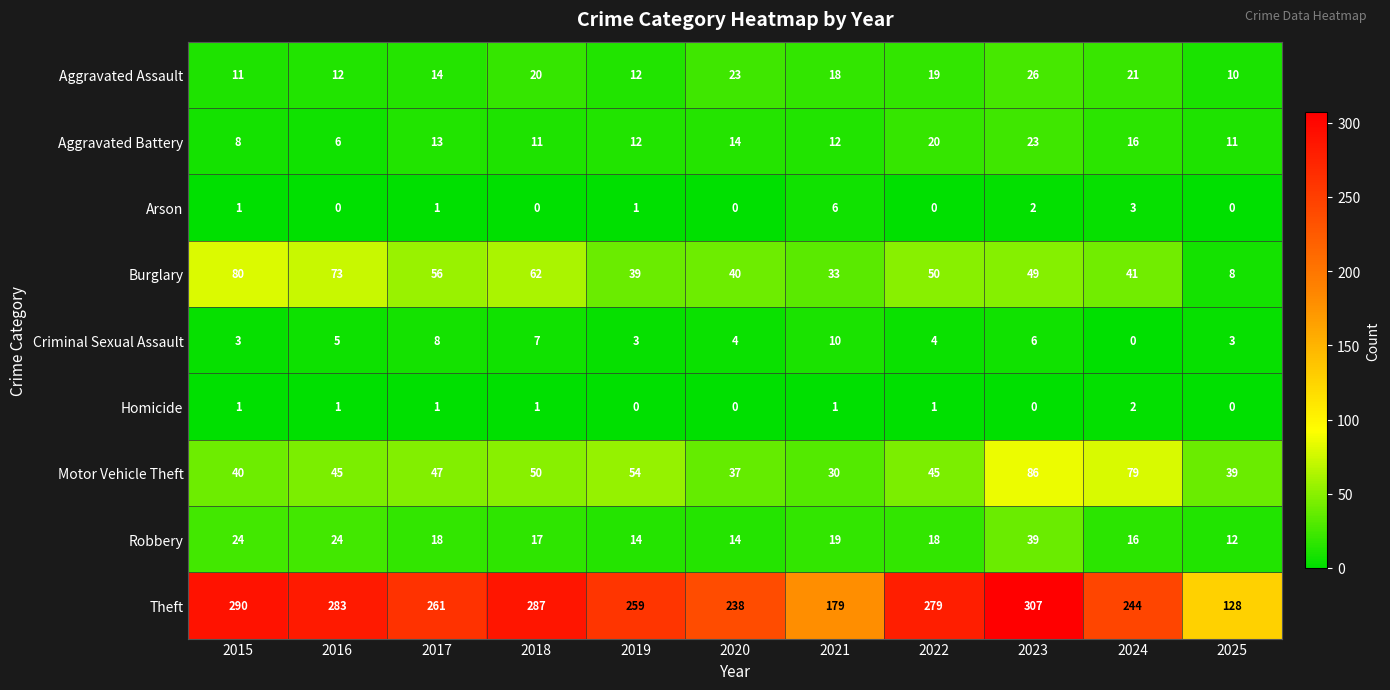

The Aggravated Battery series shows 11 at 2025. True or false?

True